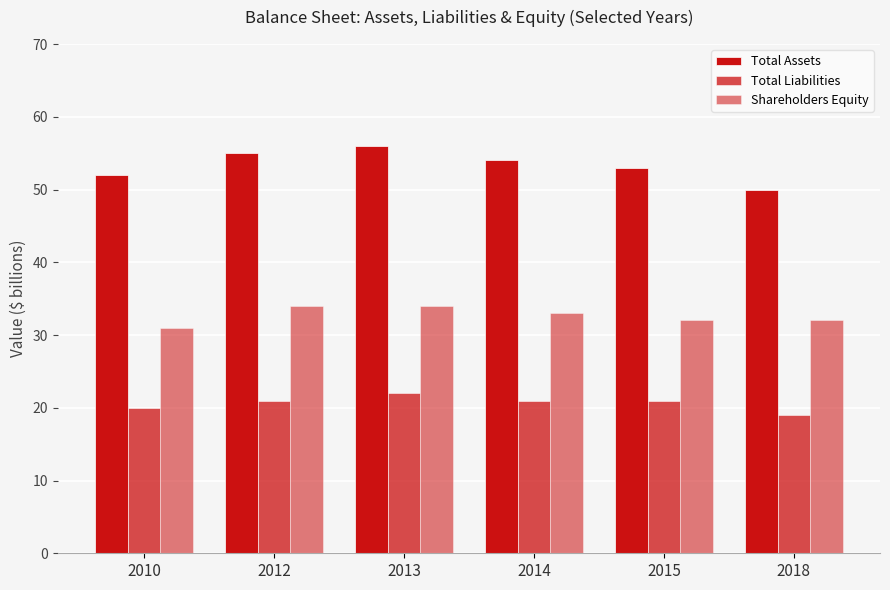

How many bars are there in each group?

3